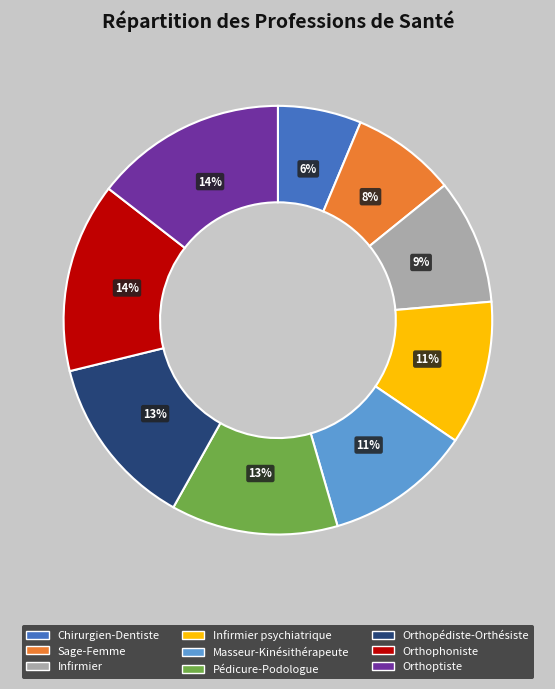

How many segments does this pie chart have?

9